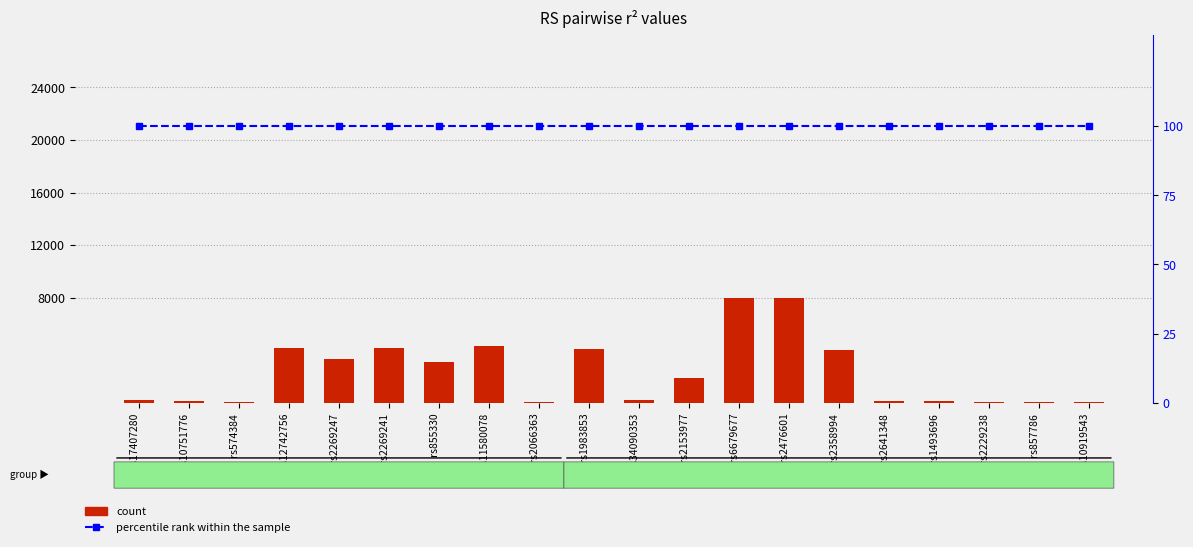

What are all the series names shown in the legend?

count, percentile rank within the sample